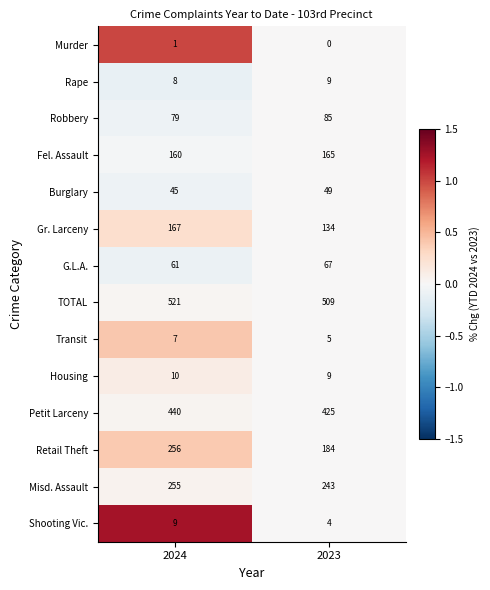

Reading left to right, extract all data points from this chart.

Murder: 2024=1	2023=0
Rape: 2024=8	2023=9
Robbery: 2024=79	2023=85
Fel. Assault: 2024=160	2023=165
Burglary: 2024=45	2023=49
Gr. Larceny: 2024=167	2023=134
G.L.A.: 2024=61	2023=67
TOTAL: 2024=521	2023=509
Transit: 2024=7	2023=5
Housing: 2024=10	2023=9
Petit Larceny: 2024=440	2023=425
Retail Theft: 2024=256	2023=184
Misd. Assault: 2024=255	2023=243
Shooting Vic.: 2024=9	2023=4